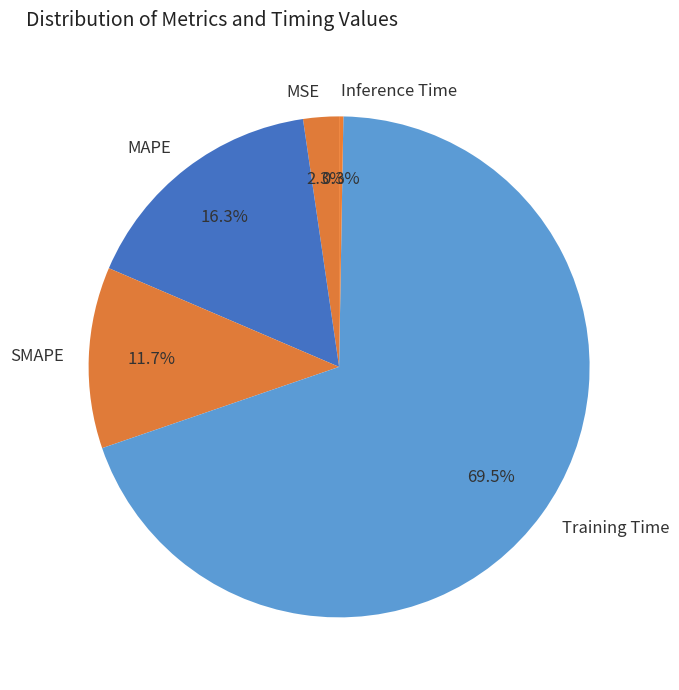

To the nearest percent, what is the difference between the largest and smallest slice percentages?

69%